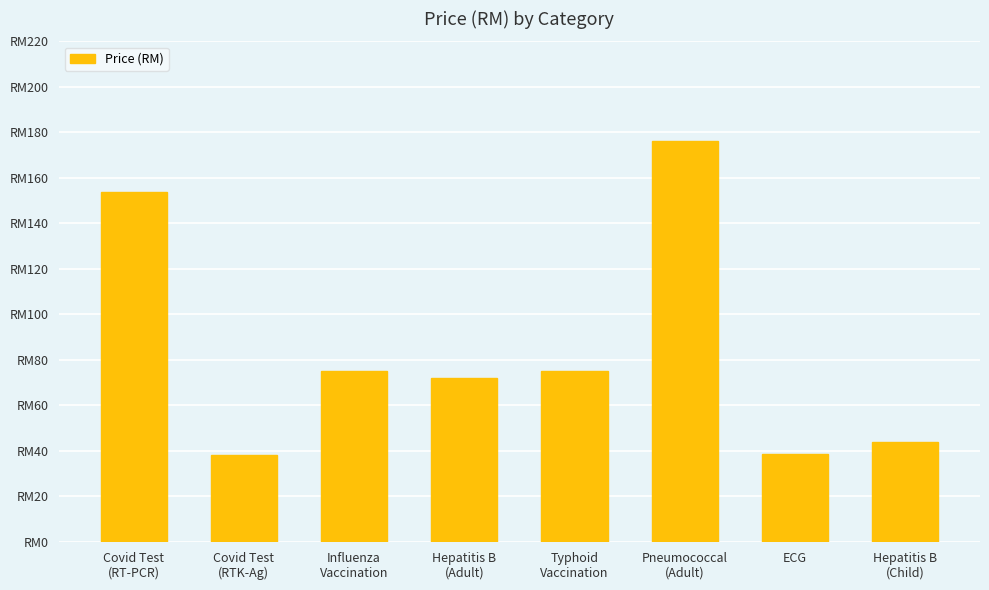

List the labels in order of value, smallest first.

Covid Test
(RTK-Ag), ECG, Hepatitis B
(Child), Hepatitis B
(Adult), Influenza
Vaccination, Typhoid
Vaccination, Covid Test
(RT-PCR), Pneumococcal
(Adult)